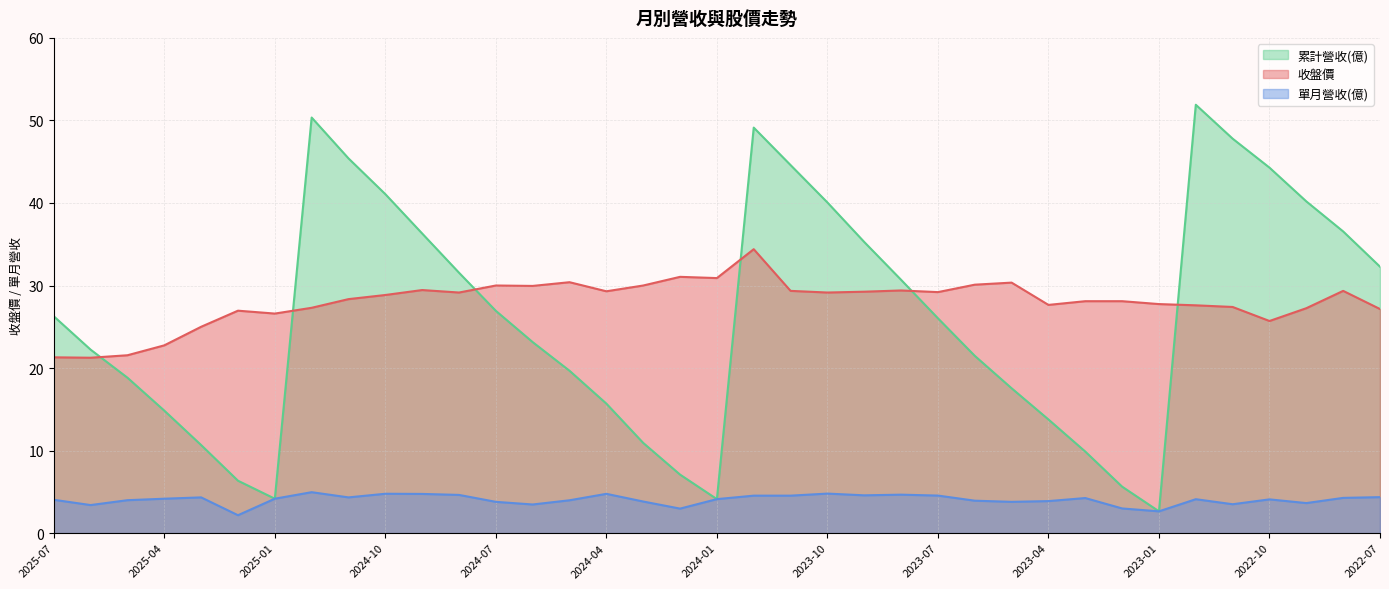

What is the label of the 36th point from the left?

2022-08